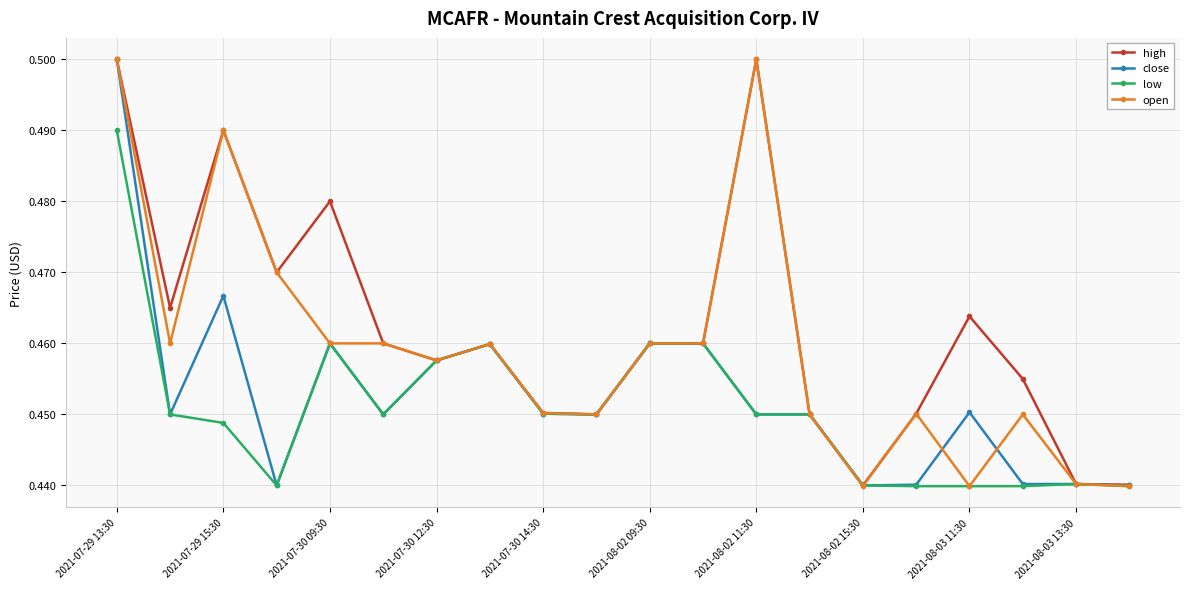

How many open values are between 0 and 1?

20